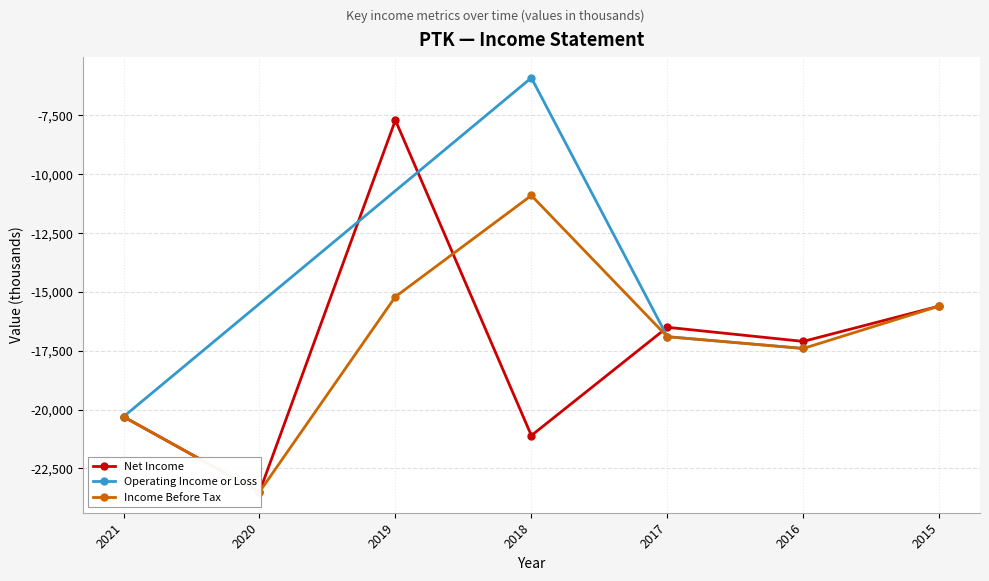

How many data points in Net Income are above -17100?

3